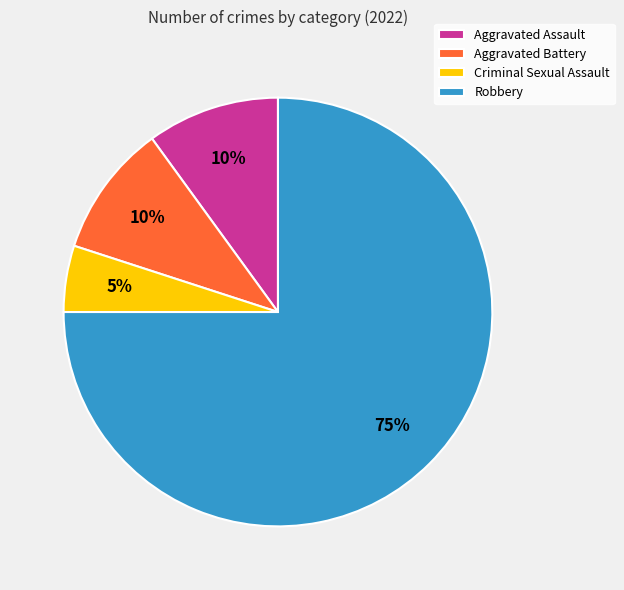

Between Criminal Sexual Assault and Aggravated Assault, which is larger?

Aggravated Assault